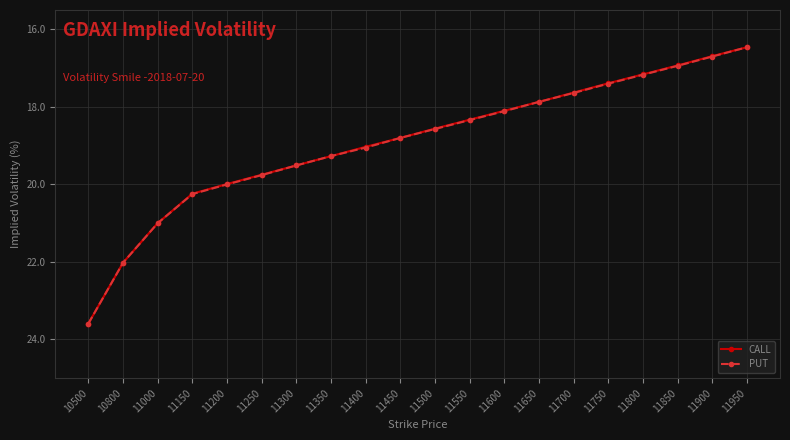

Is it true that PUT equals 35.1 at 11200?

False